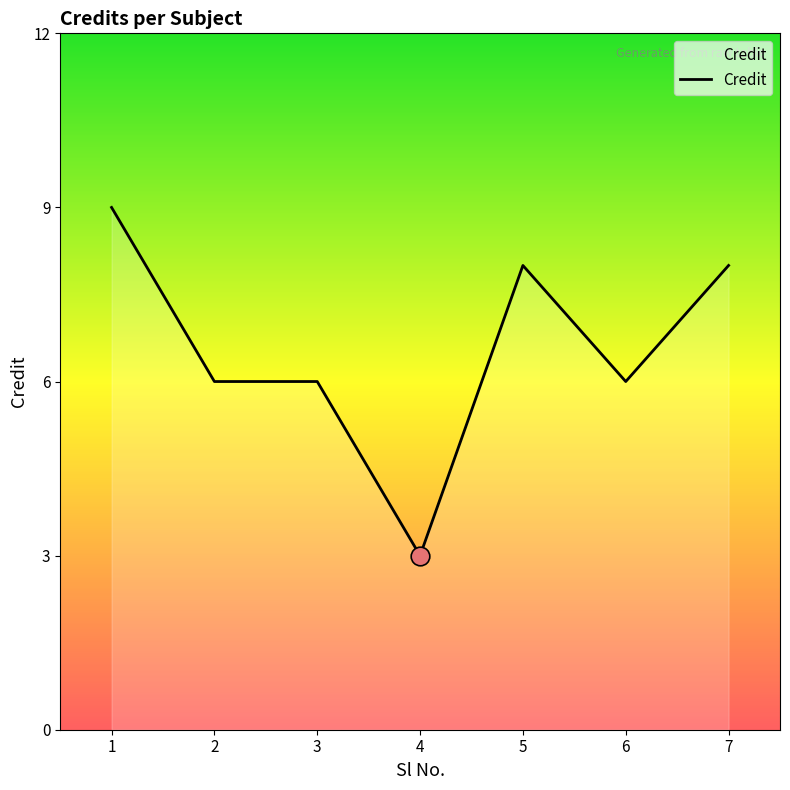

What is the ratio of the value at 5 to the value at 6?

1.3